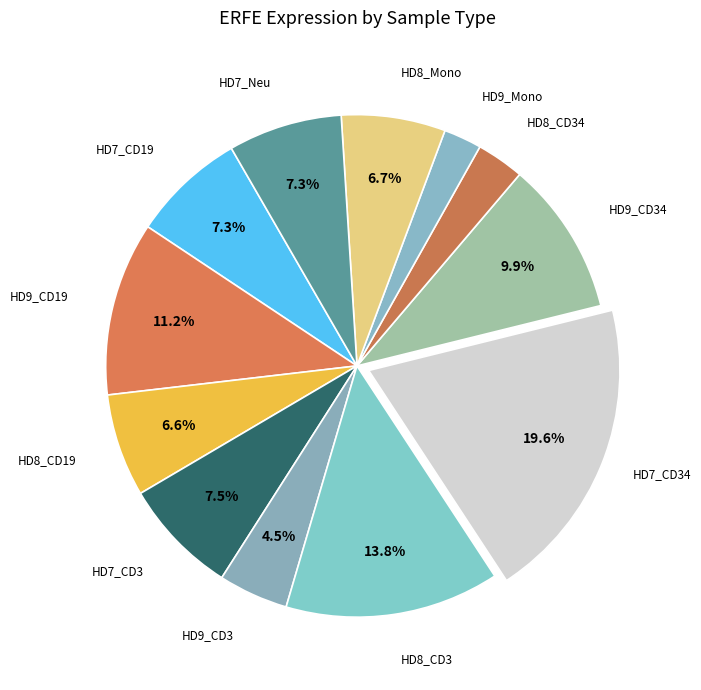

Is there a majority slice in this chart?

No